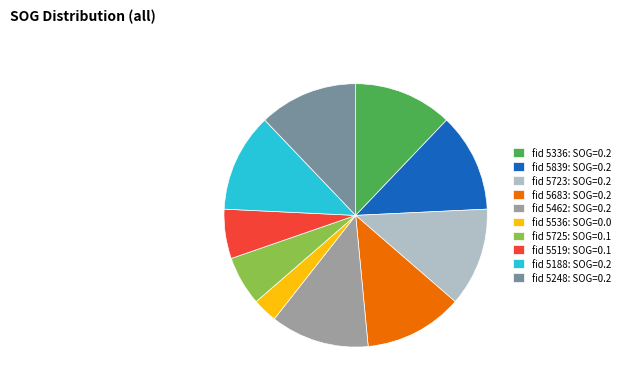

Which category has the smallest portion of the pie?

fid 5536: SOG=0.0